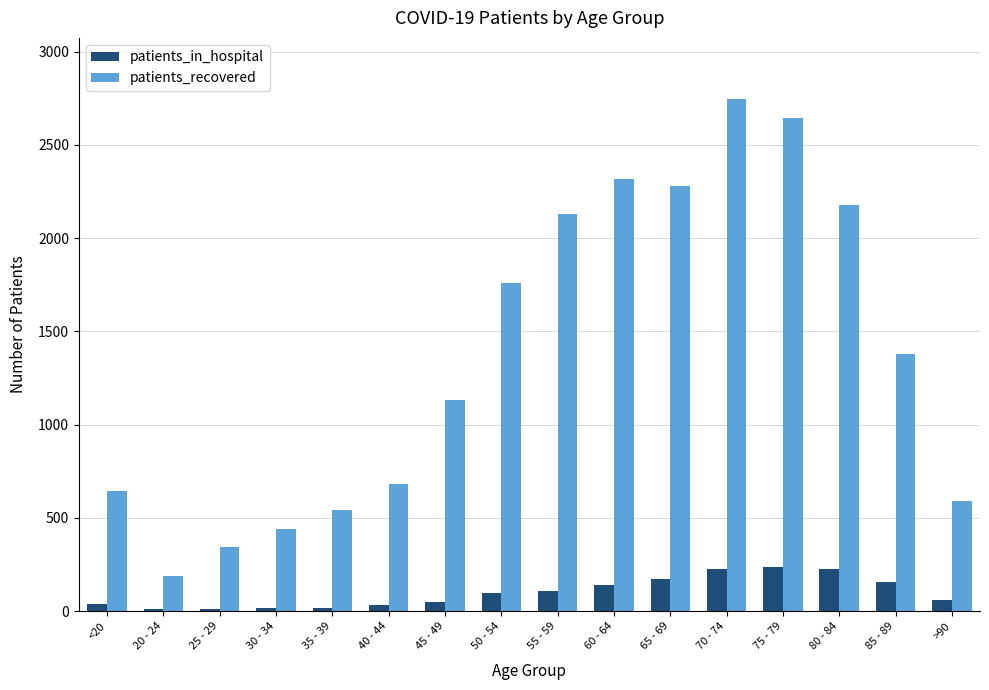

List the series in order of their peak value, lowest first.

patients_in_hospital, patients_recovered